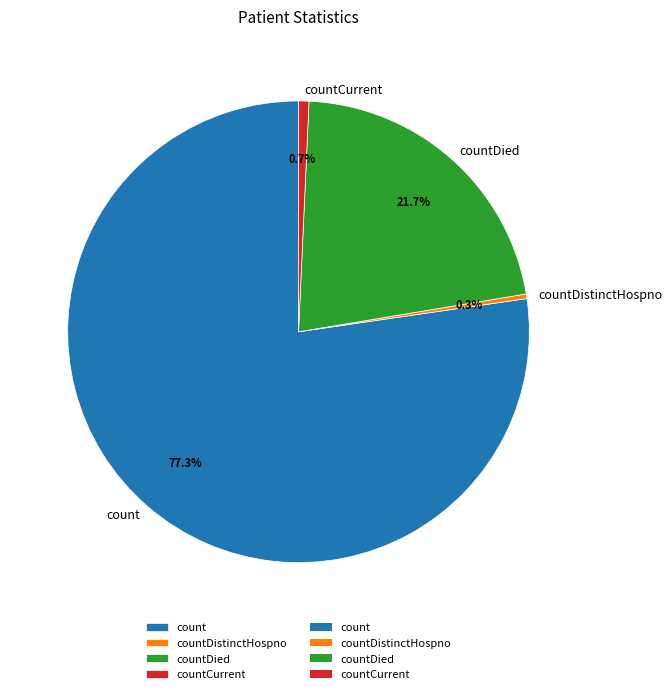

Is the sum of countDistinctHospno and countDied greater than half?

No